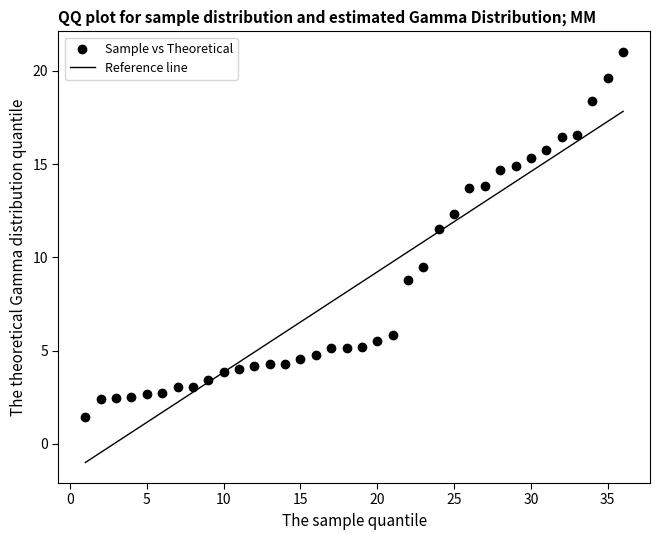

What is the range of X values (max minus min)?

35.0